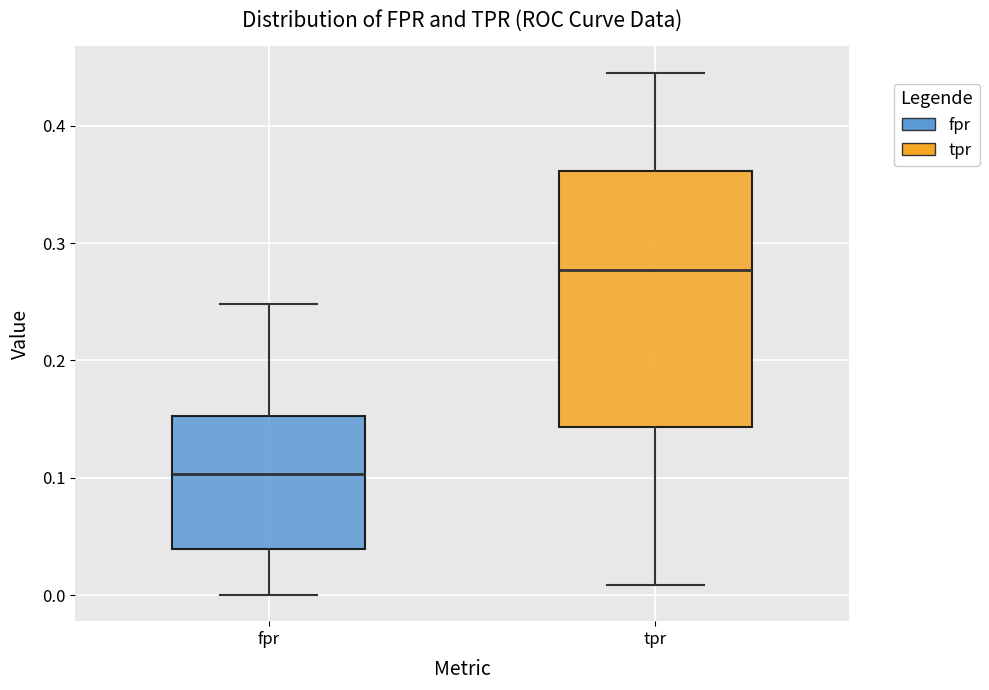

Comparing the boxes themselves (not the whiskers), which one is the tallest?

tpr